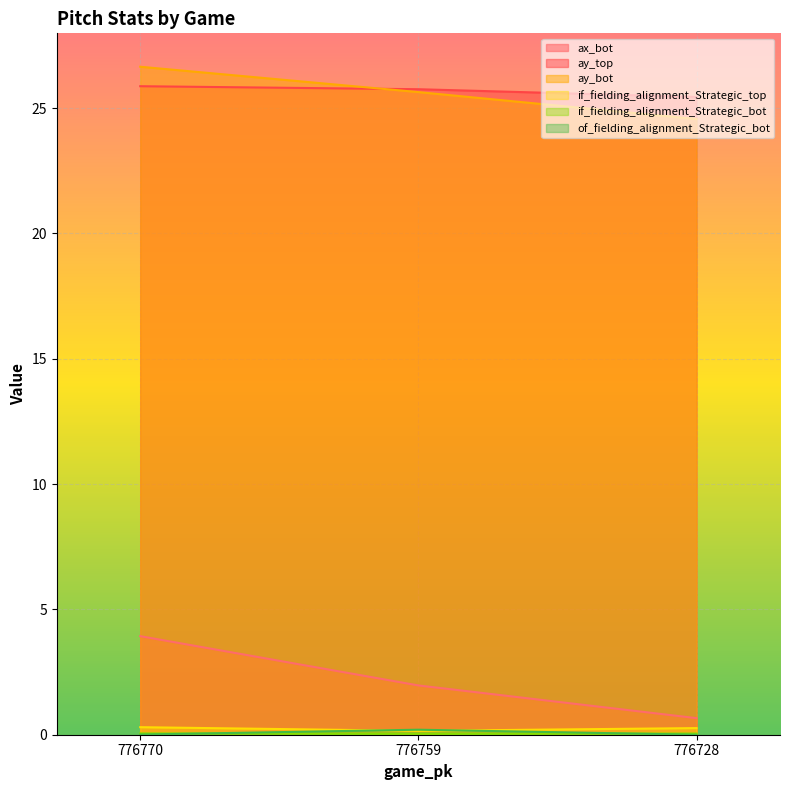

Is the value of ay_bot at 776728 greater than the value of ax_bot at 776770?

Yes